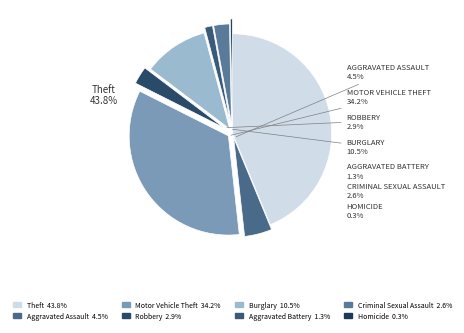

Which slice is the smallest?

Homicide